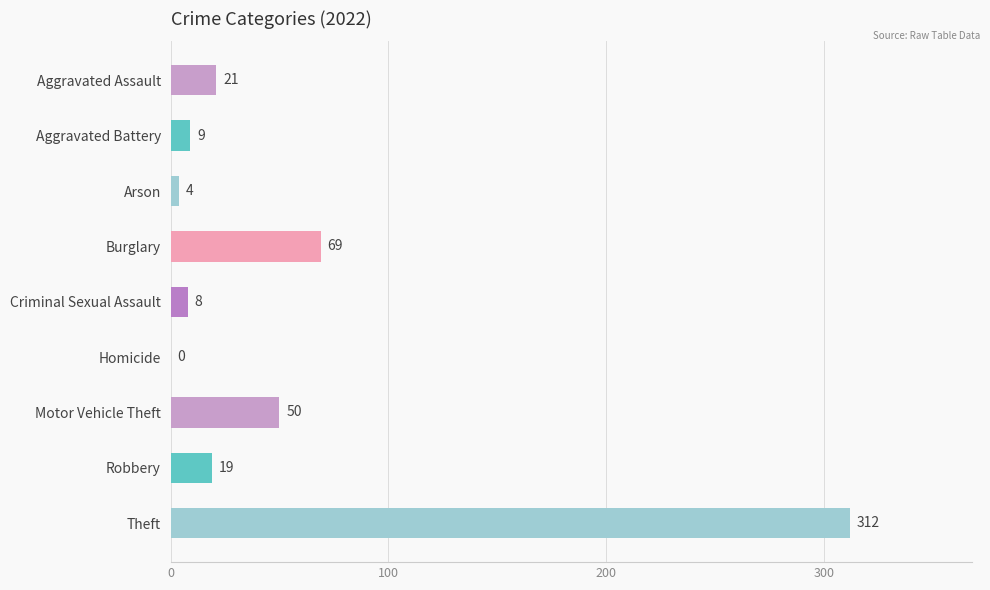

Which has a higher value, Arson or Theft?

Theft